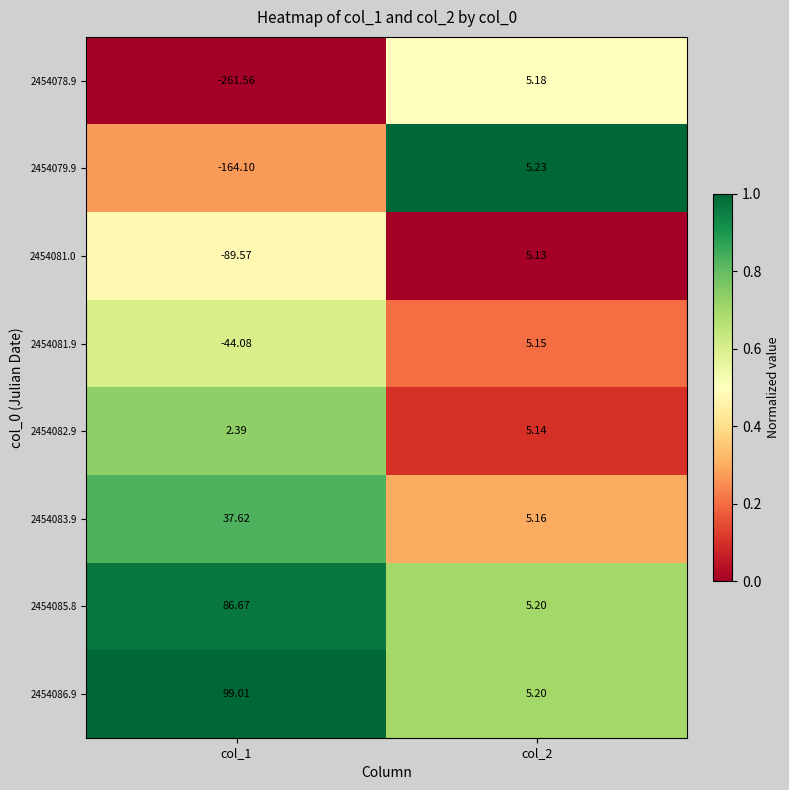

Is the value of 2454078.9 at col_1 greater than the value of 2454081.0 at col_1?

No